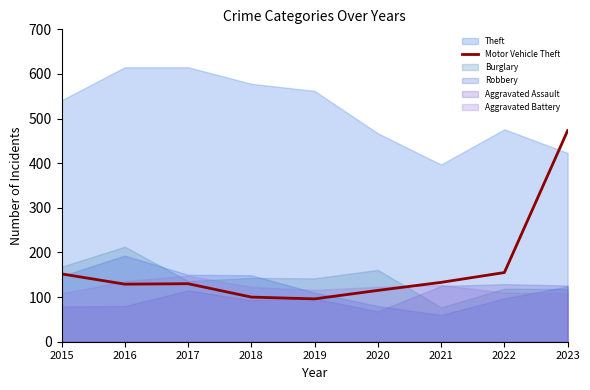

What is the maximum value for Motor Vehicle Theft?

473